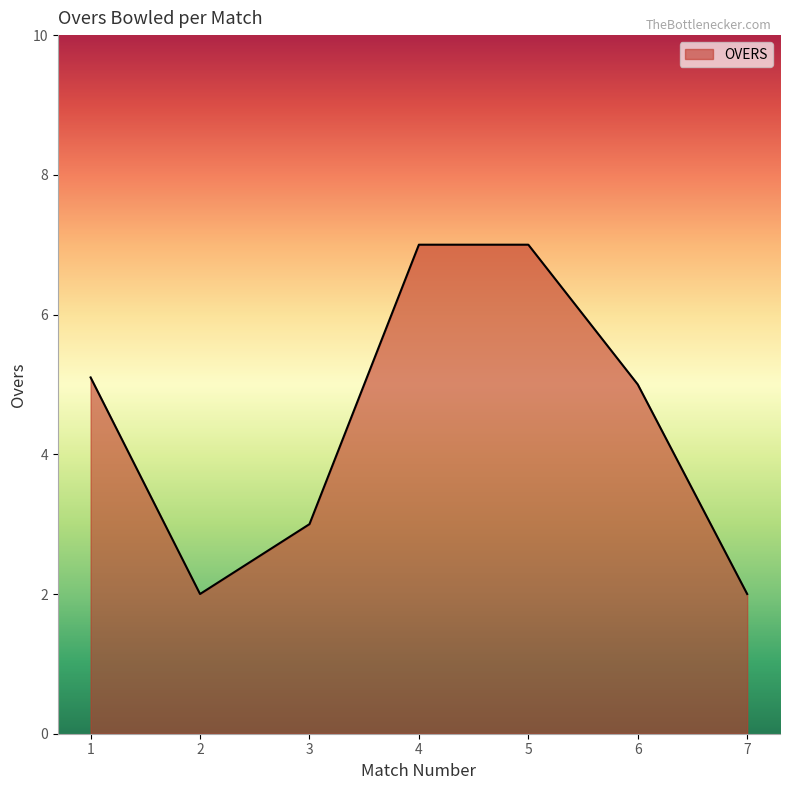

Approximately how many times larger is the value at 6 compared to 5?

0.7